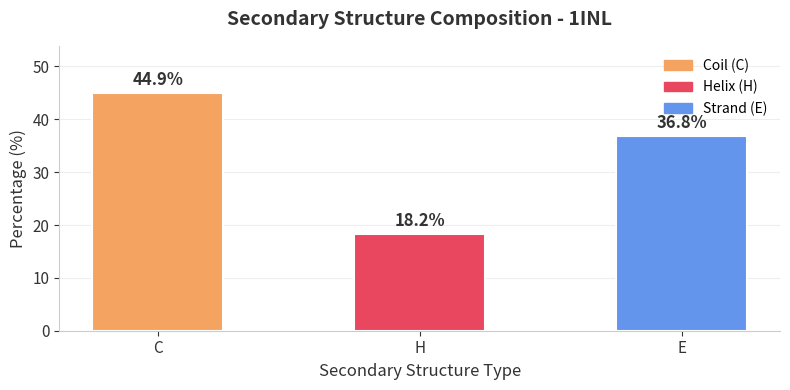

Is it true that the value at E is 36.8?

True